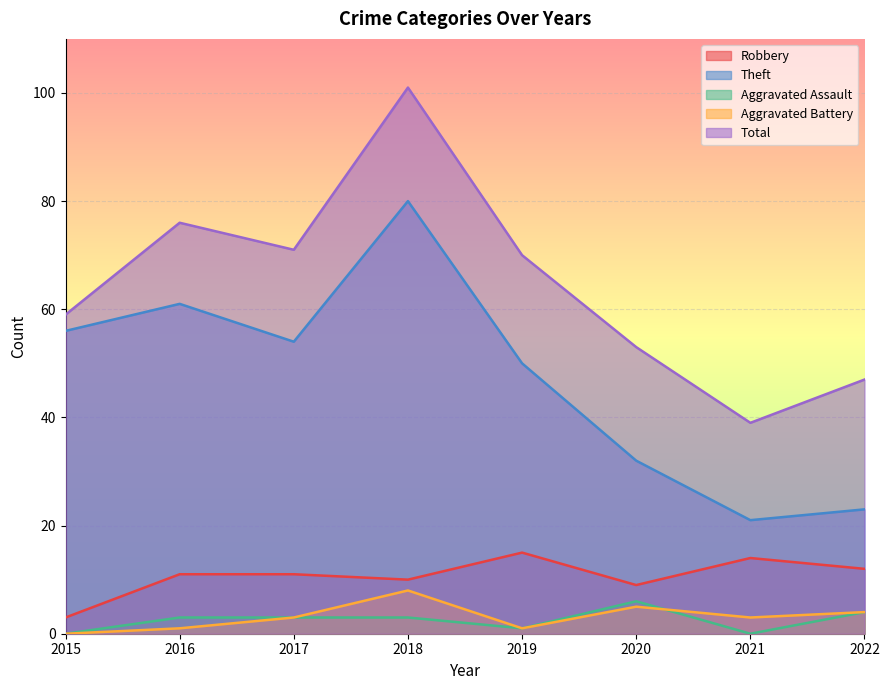

Reading right to left, transcribe all the data shown in this chart.

Robbery: 2022=12	2021=14	2020=9	2019=15	2018=10	2017=11	2016=11	2015=3
Theft: 2022=23	2021=21	2020=32	2019=50	2018=80	2017=54	2016=61	2015=56
Aggravated Assault: 2022=4	2021=0	2020=6	2019=1	2018=3	2017=3	2016=3	2015=0
Aggravated Battery: 2022=4	2021=3	2020=5	2019=1	2018=8	2017=3	2016=1	2015=0
Total: 2022=47	2021=39	2020=53	2019=70	2018=101	2017=71	2016=76	2015=59